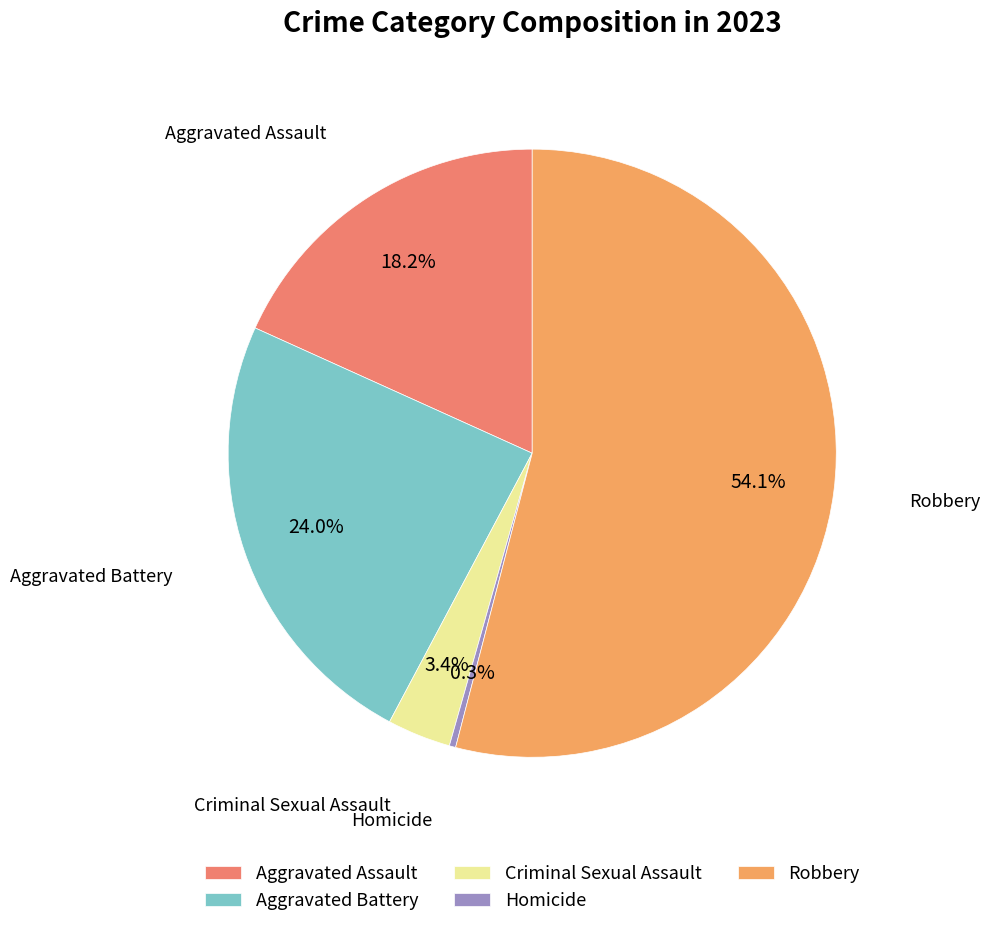

Which category has the biggest portion of the pie?

Robbery